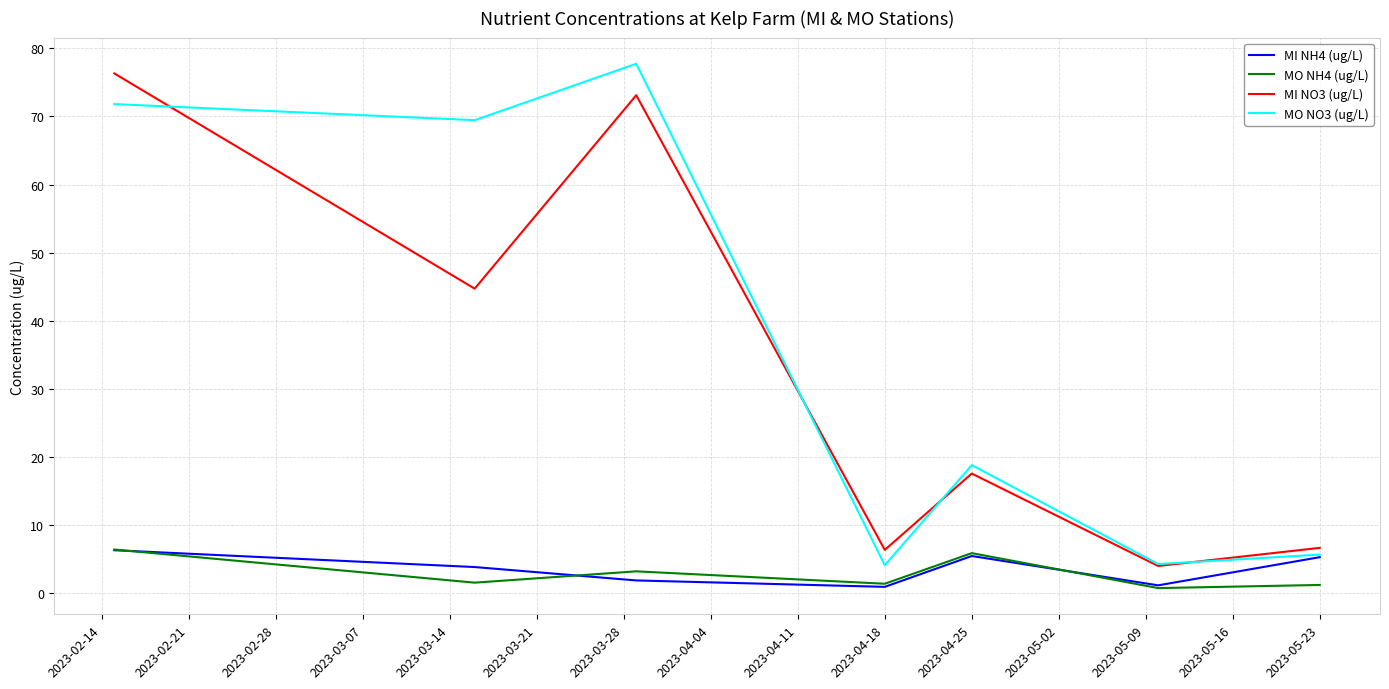

What is the maximum value for MI NO3 (ug/L)?

76.3